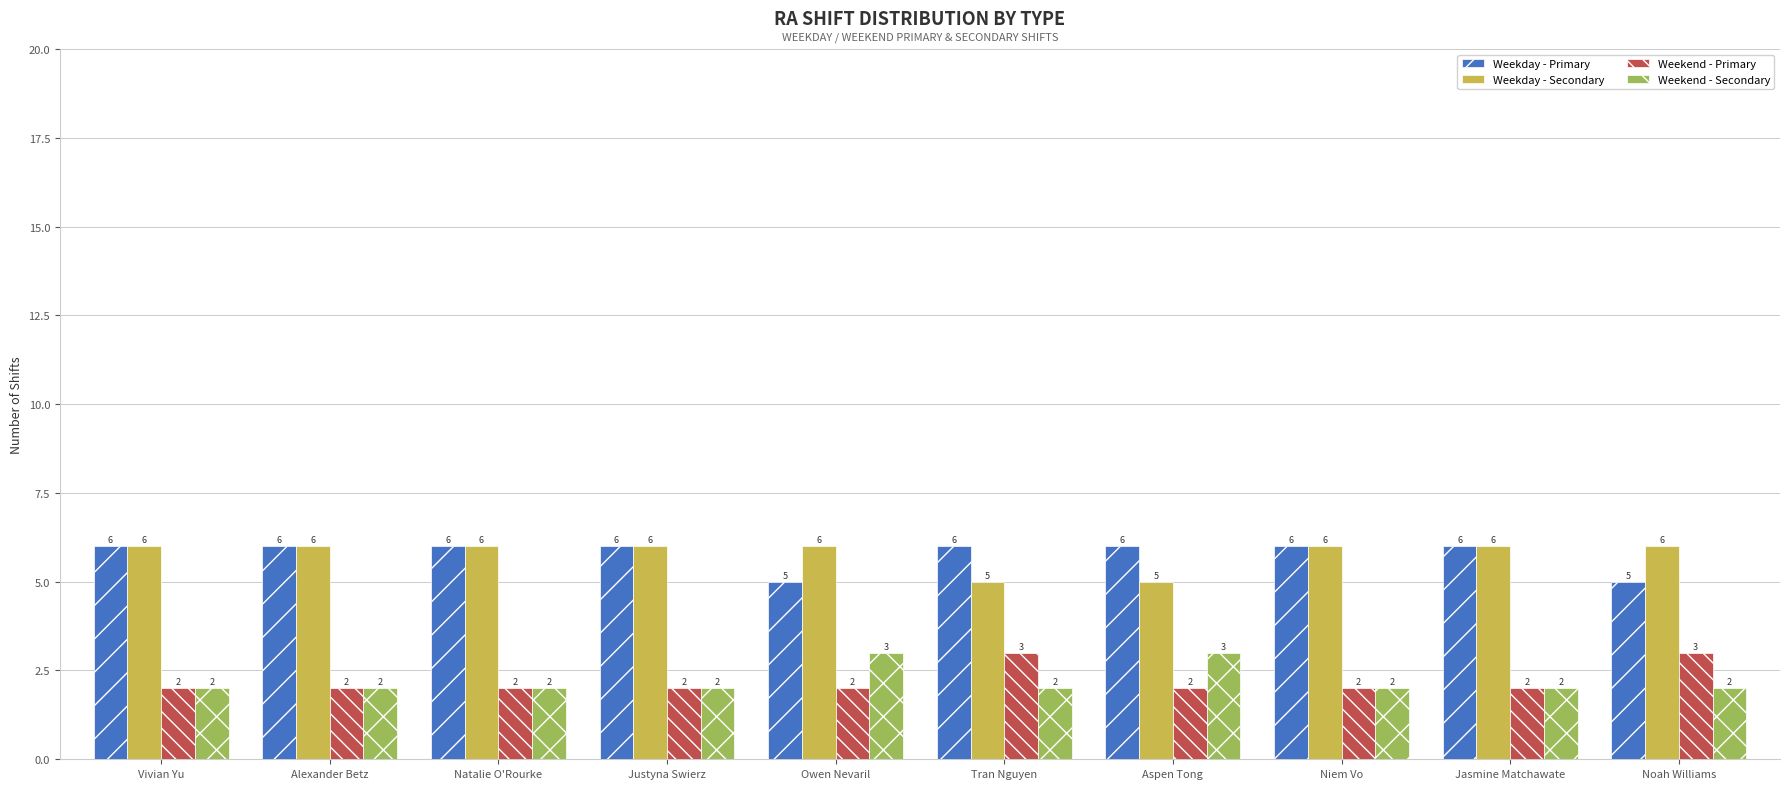

The value of Weekday - Secondary at Jasmine Matchawate is 8. True or false?

False